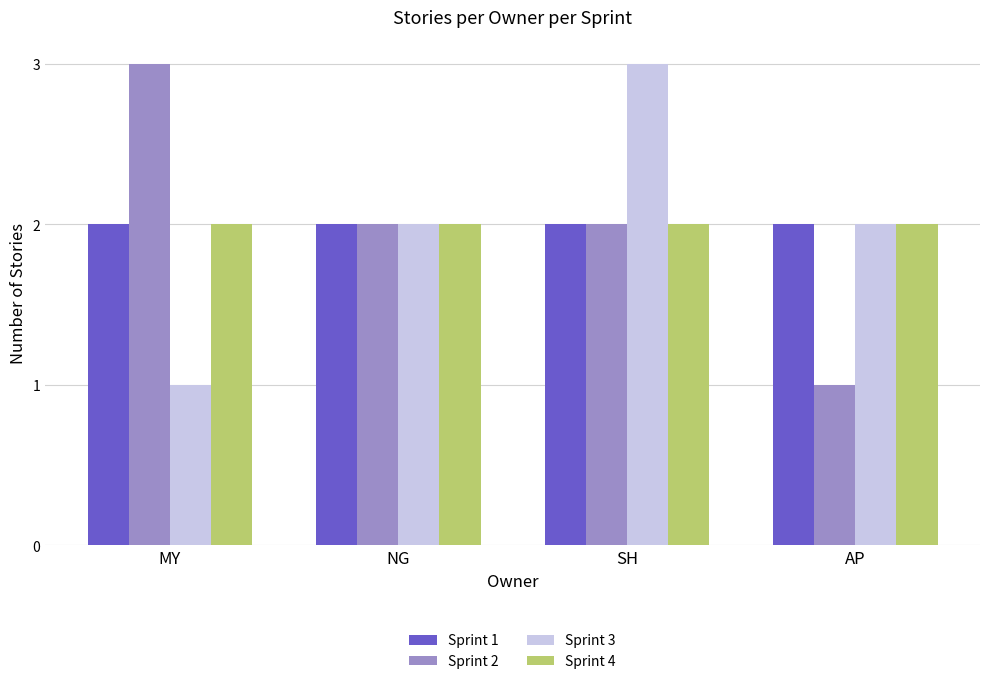

Count the number of categories in the chart.

4